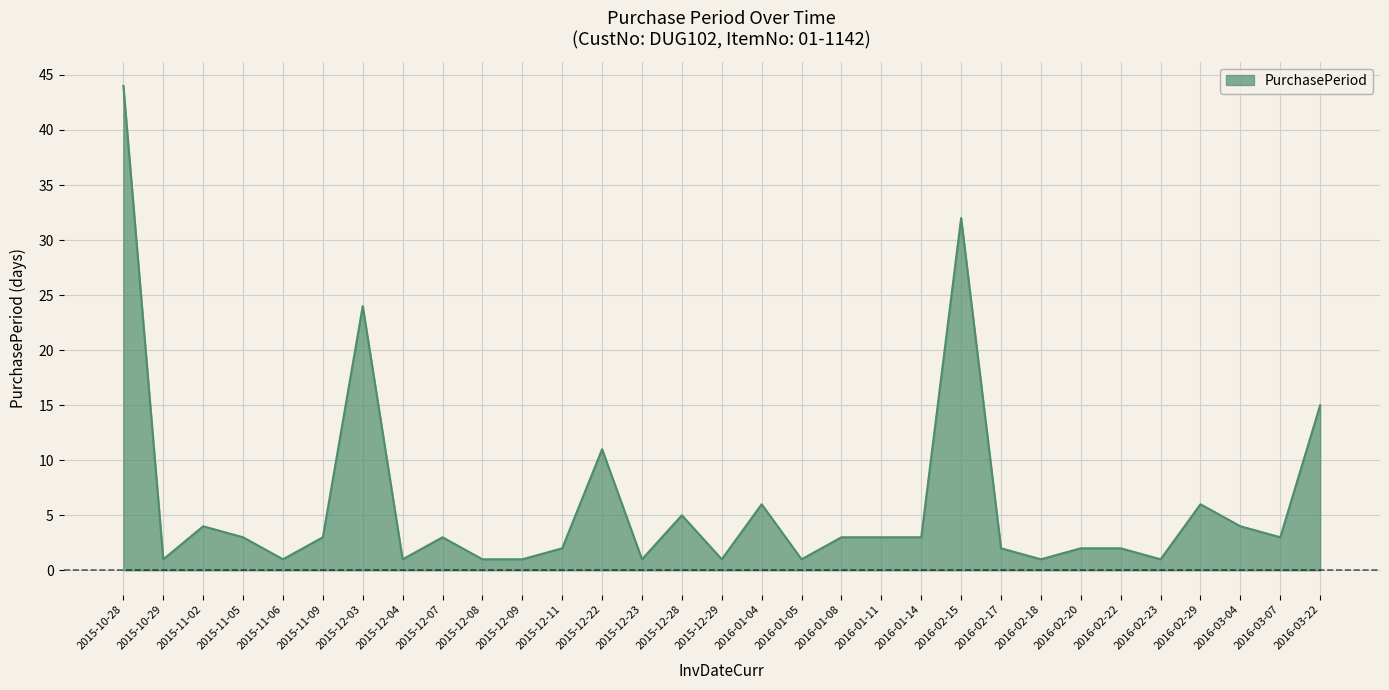

Read the value at 2016-02-15, to the nearest 5.

30